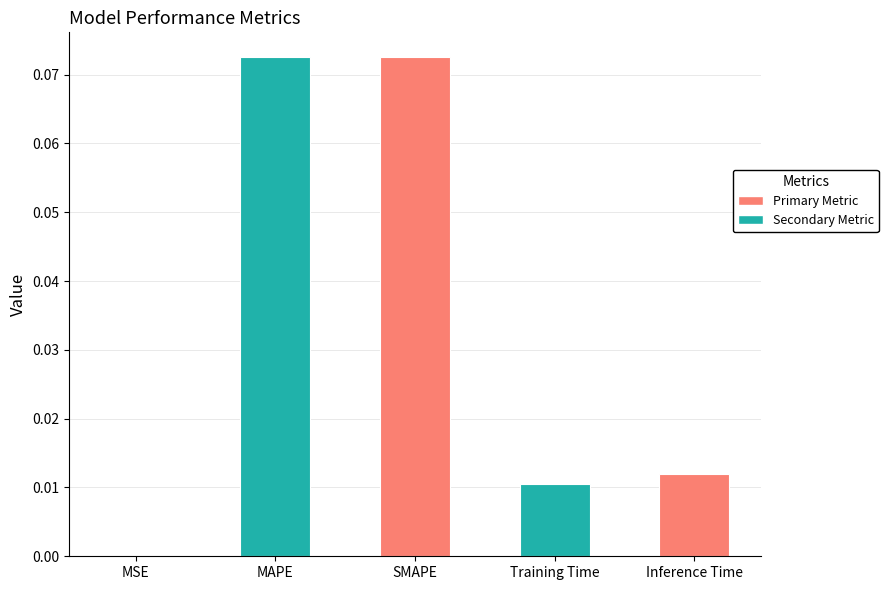

True or false: the data shows 0.0 at SMAPE.

False